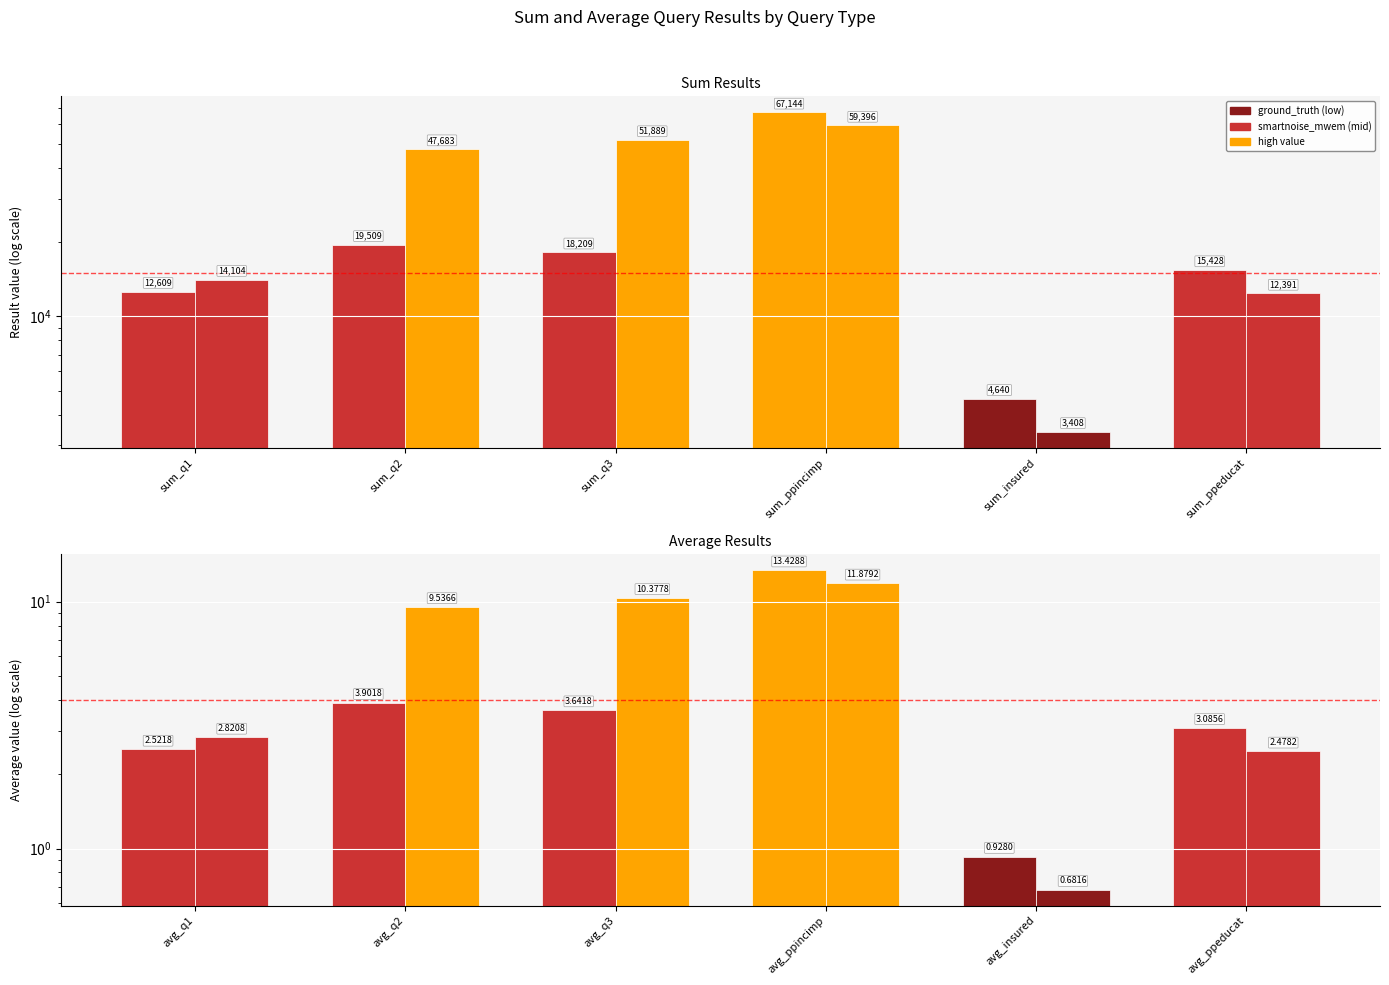

What position from the left is avg_ppeducat?

6